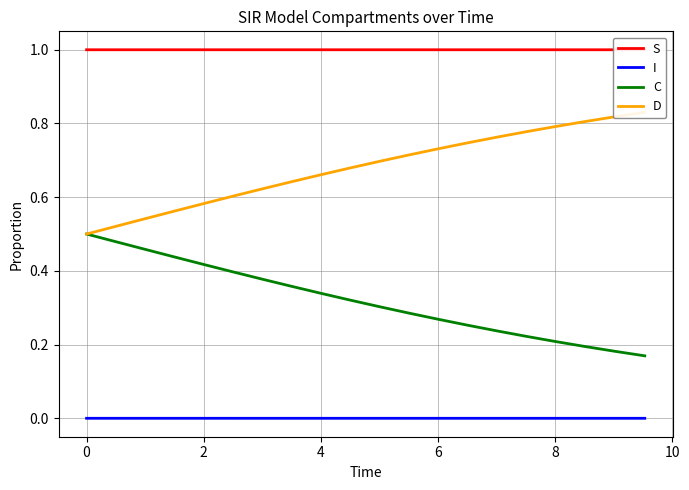

True or false: C and I cross at least once.

False